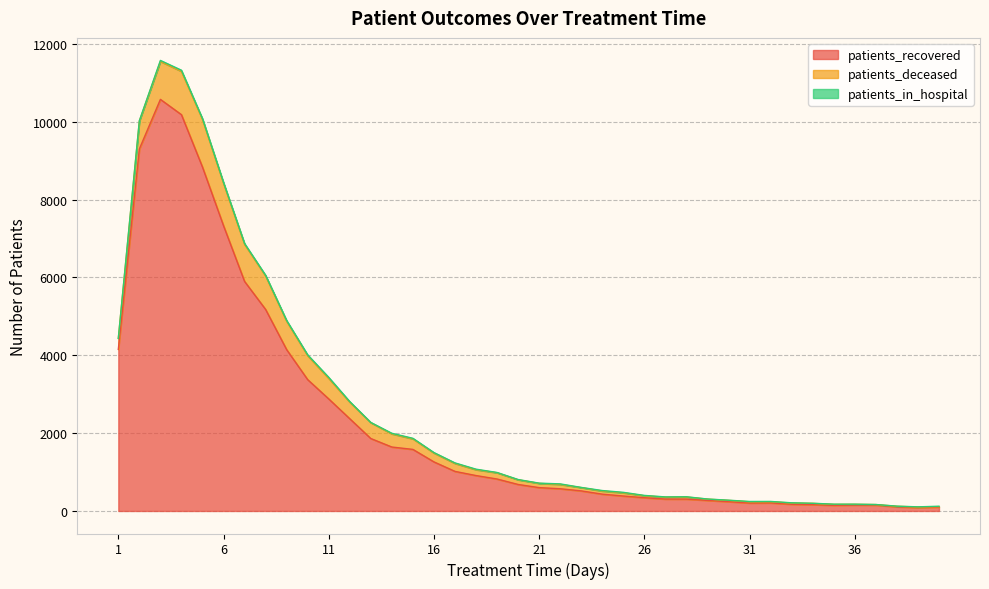

How many categories are shown in the chart?

40